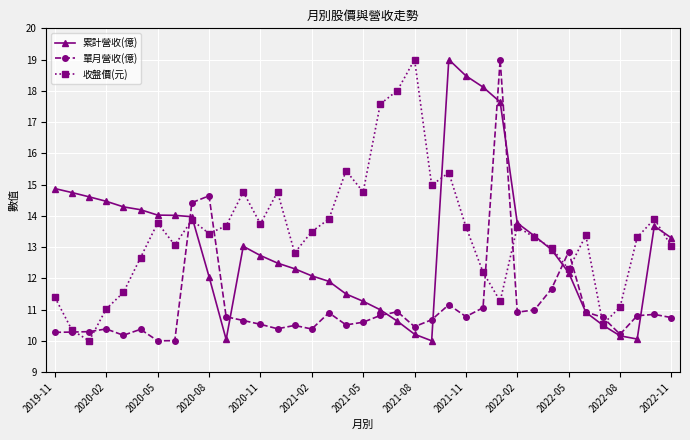

After their last crossing, which series has the higher values: 收盤價(元) or 累計營收(億)?

累計營收(億)